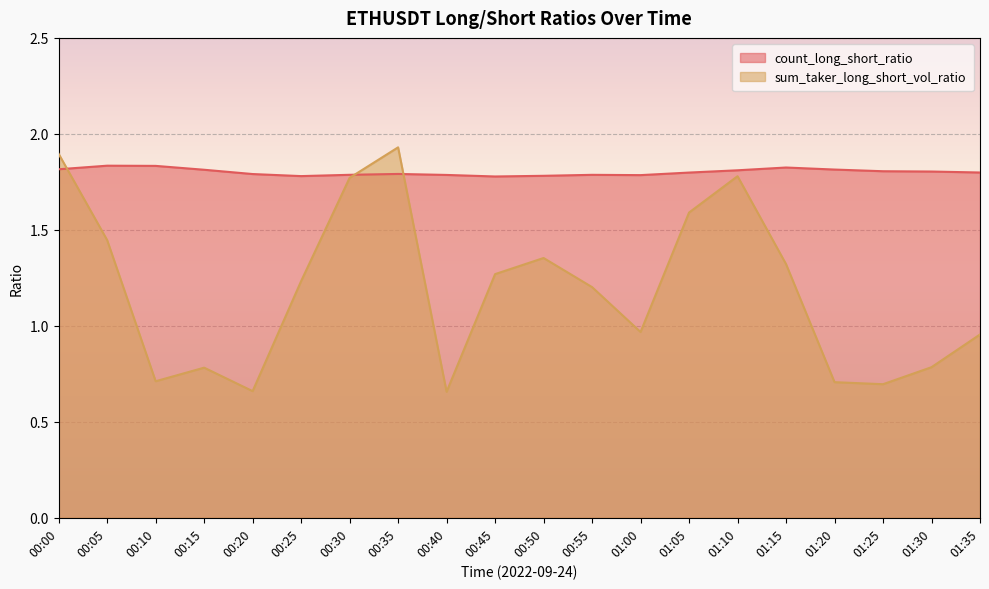

What is the difference between the maximum and minimum values in the sum_taker_long_short_vol_ratio series?

1.3